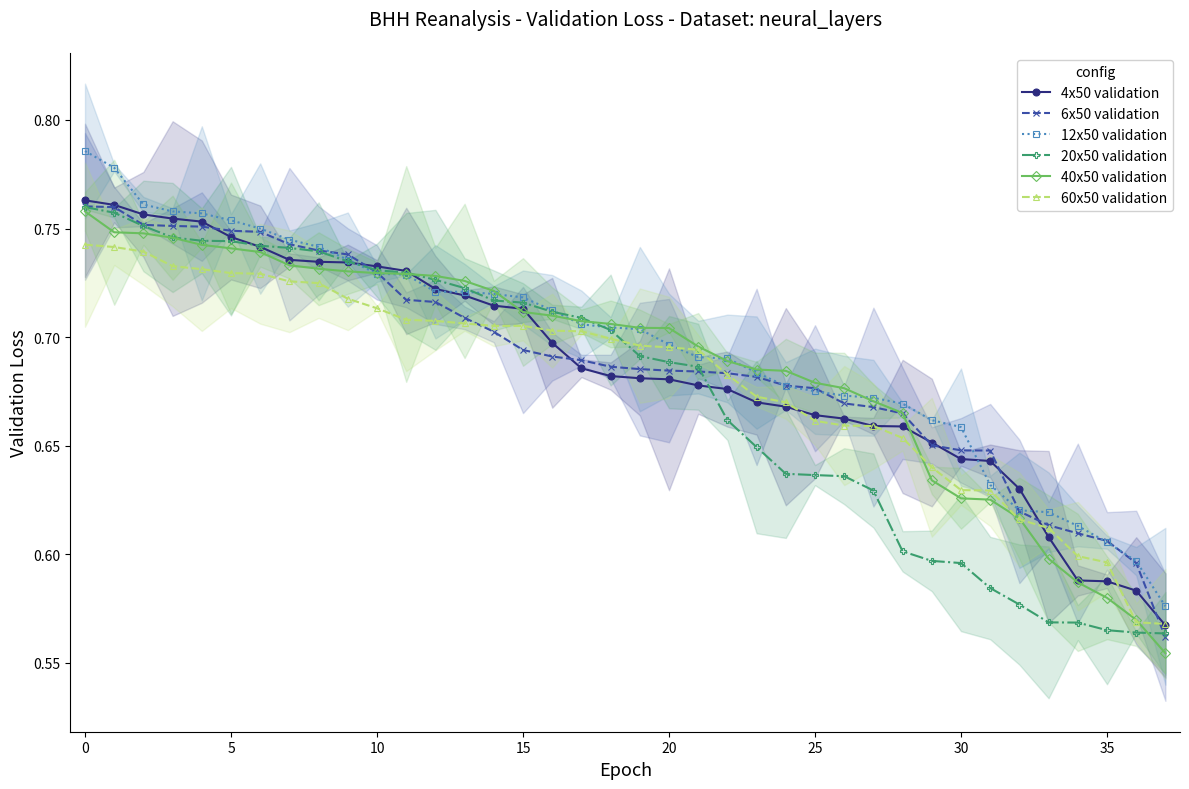

At how many categories does at least one series exceed 0?

38